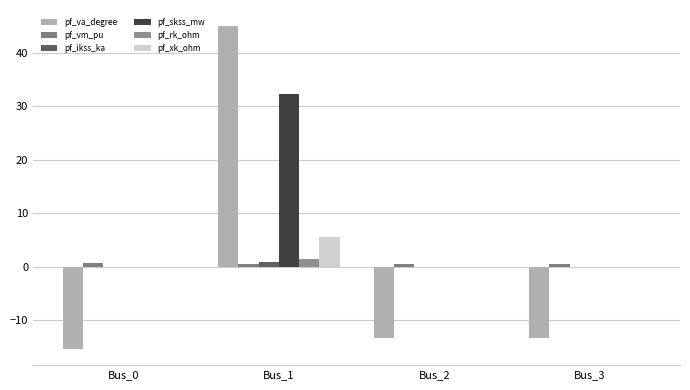

The pf_ikss_ka series shows 0.3 at Bus_2. True or false?

False